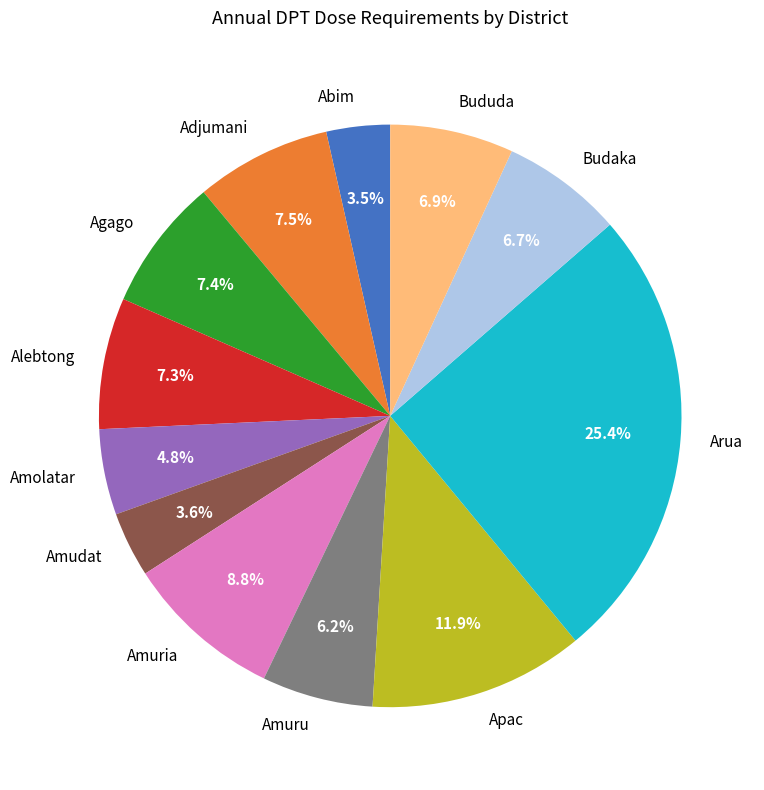

What percentage is the Bududa slice, to the nearest percent?

7%